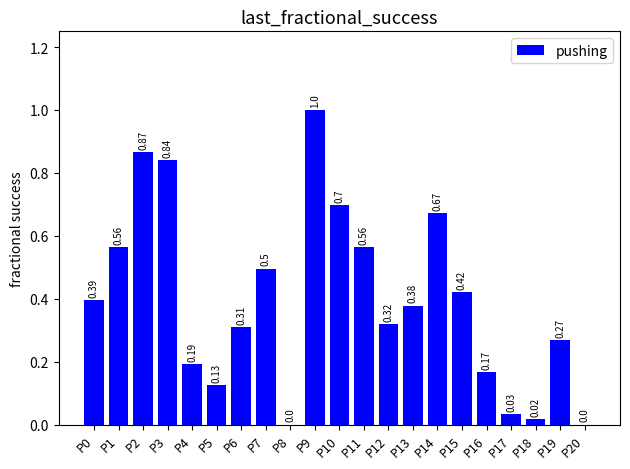

What is the sum of all values?

8.3